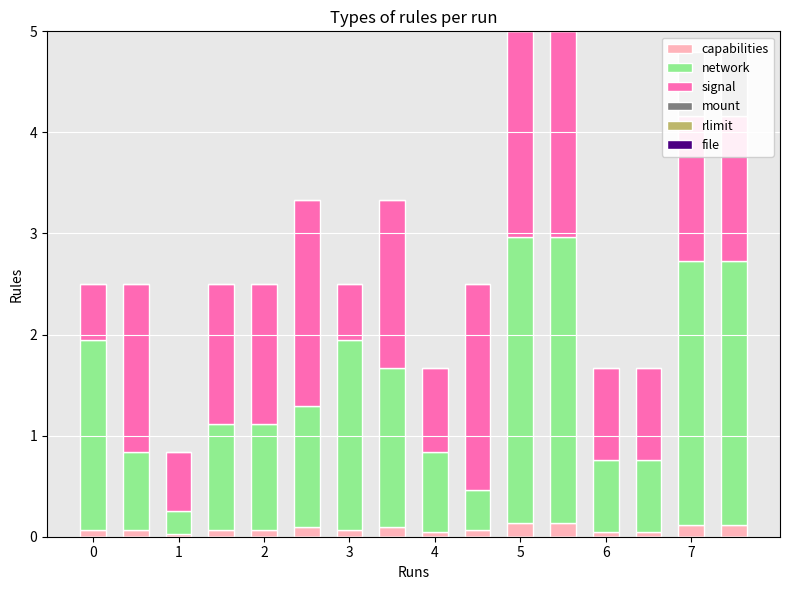

List the series in order of their peak value, highest first.

network, signal, mount, capabilities, rlimit, file